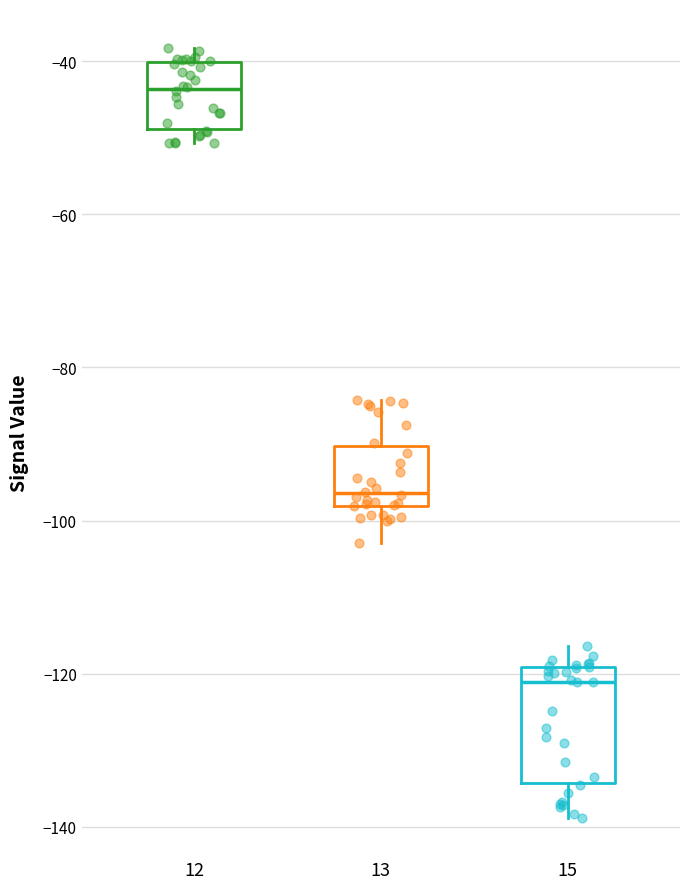

Where does the median line of the box at x = 15 sit on the y-axis? The values are not printed on the chart, so give them approximately, as read against the axis.

-122